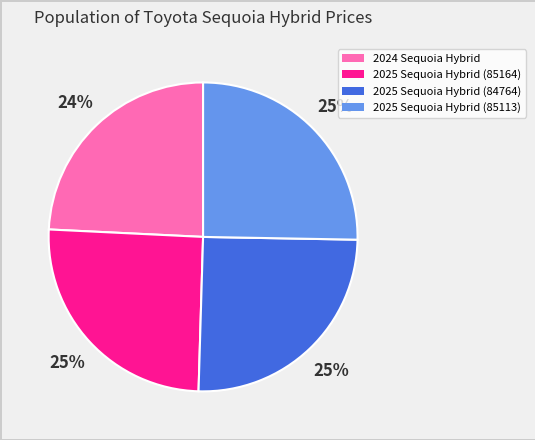

To the nearest percent, what is the average slice percentage?

25%